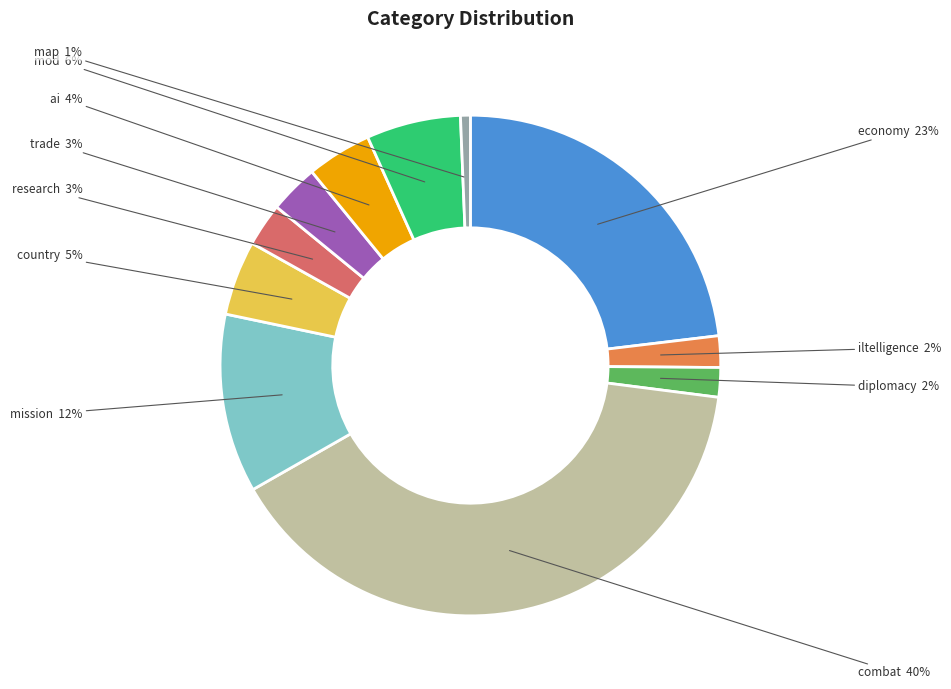

What percentage is the combat slice, to the nearest percent?

40%